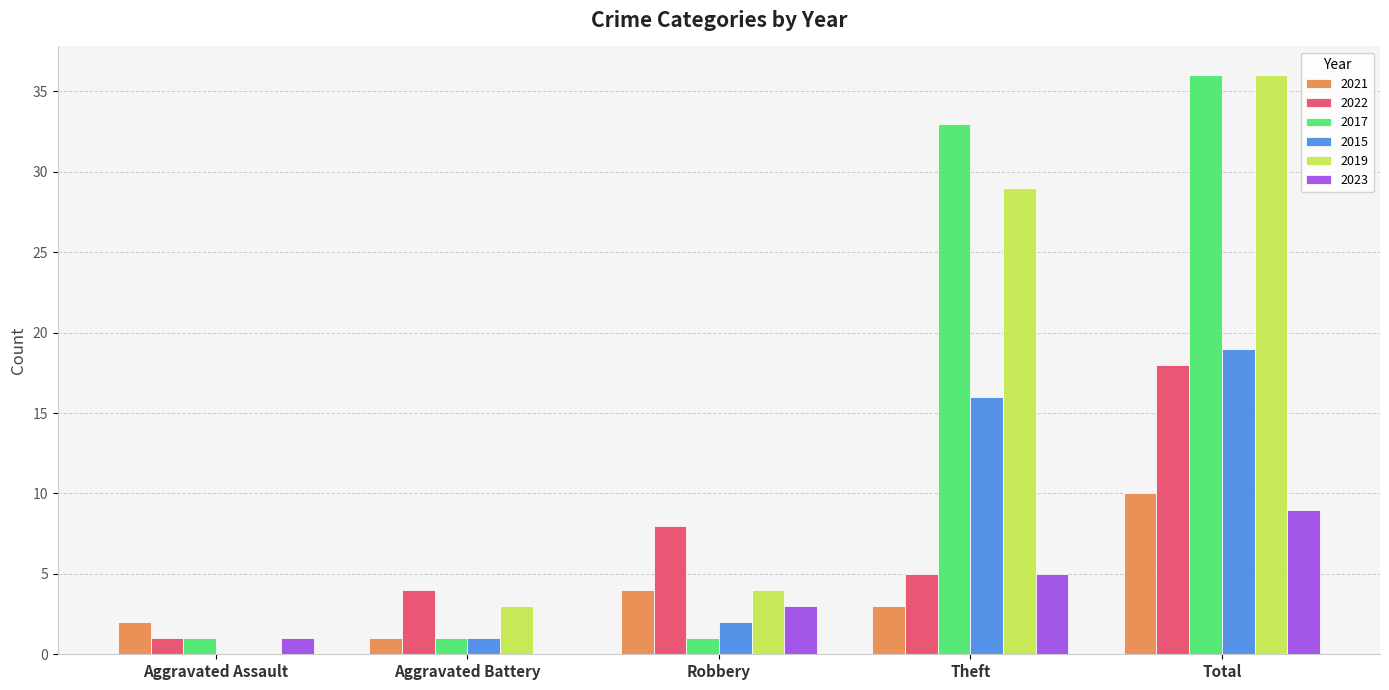

What is the sum of all 2022 values?

36